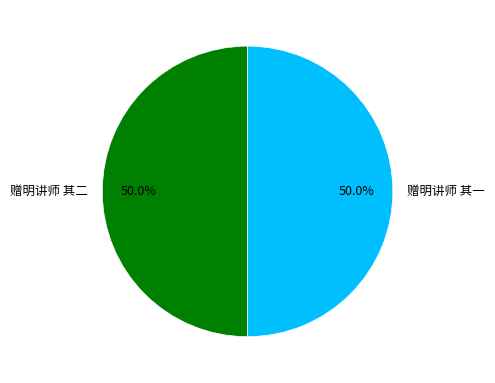

To the nearest percent, what is the combined percentage of 赠明讲师 其一 and 赠明讲师 其二?

100%